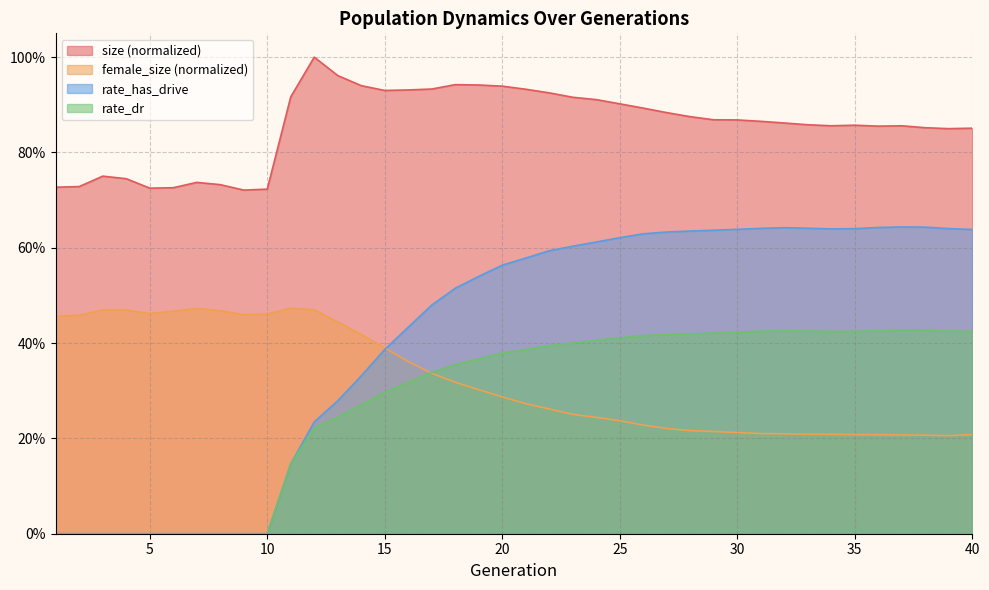

How many categories are shown in the chart?

40